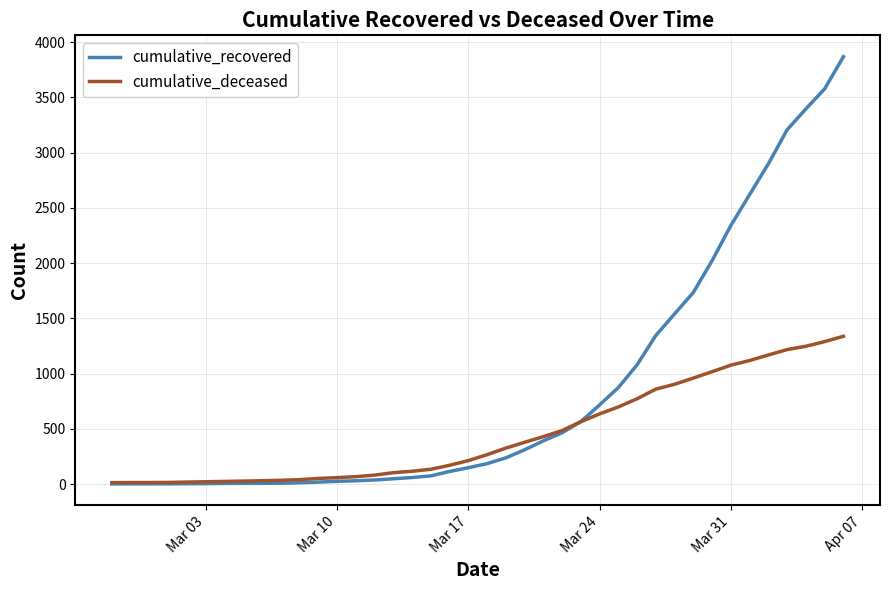

Which series has the widest spread of values?

cumulative_recovered